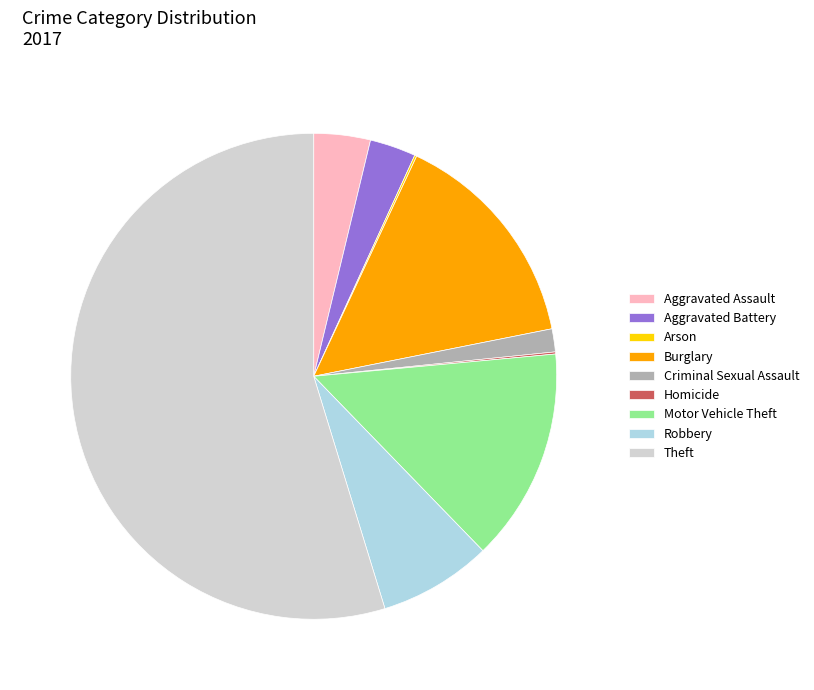

Combined, do Robbery and Burglary account for over 50%?

No